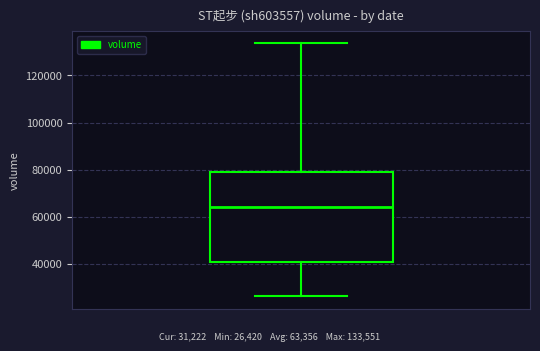

Where does the upper whisker of the box end on the y-axis? The values are not printed on the chart, so give them approximately, as read against the axis.

134000